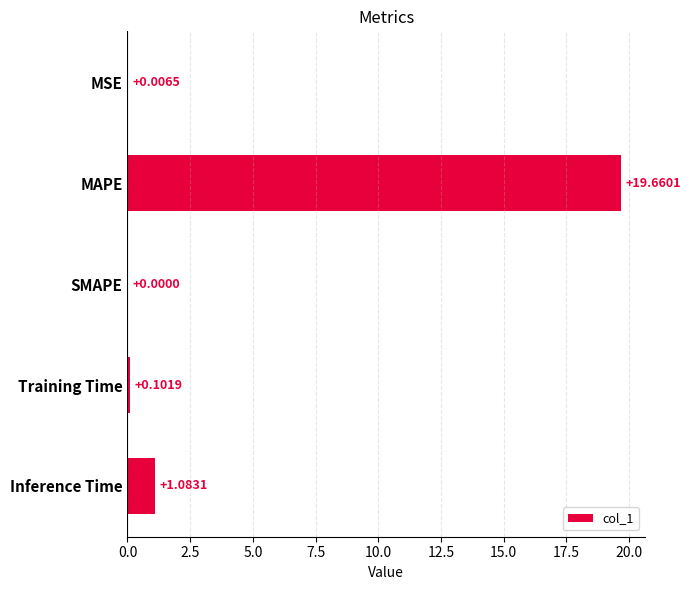

What is the change in value from SMAPE to Inference Time?

+1.1